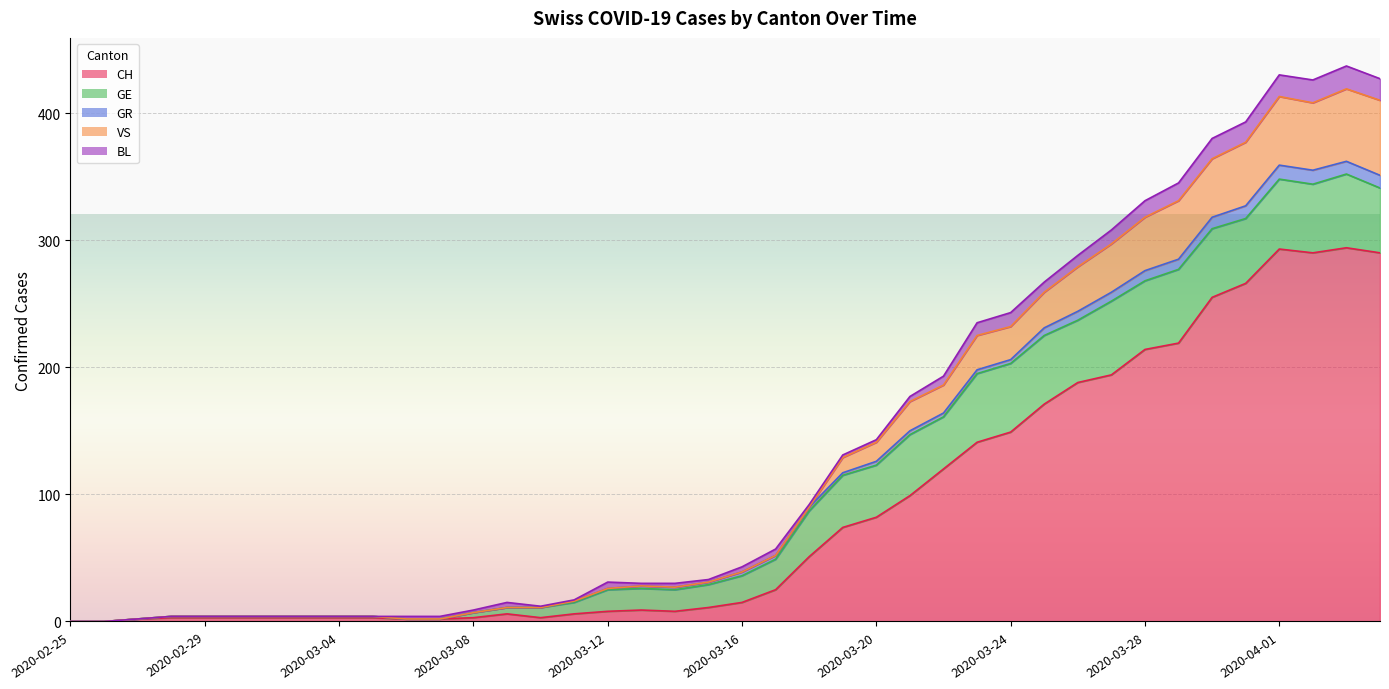

At which category is the sum across all series the highest?

2020-04-03